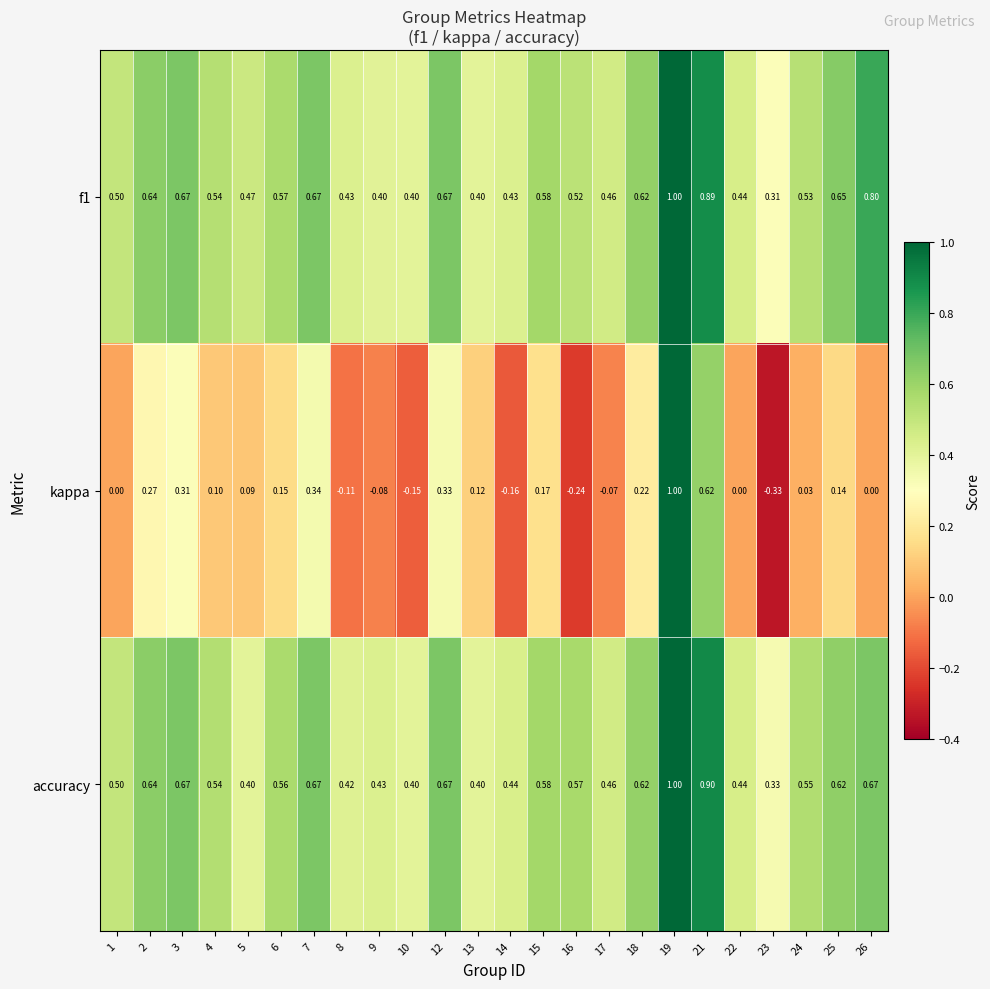

Which series has the largest range (max minus min)?

kappa